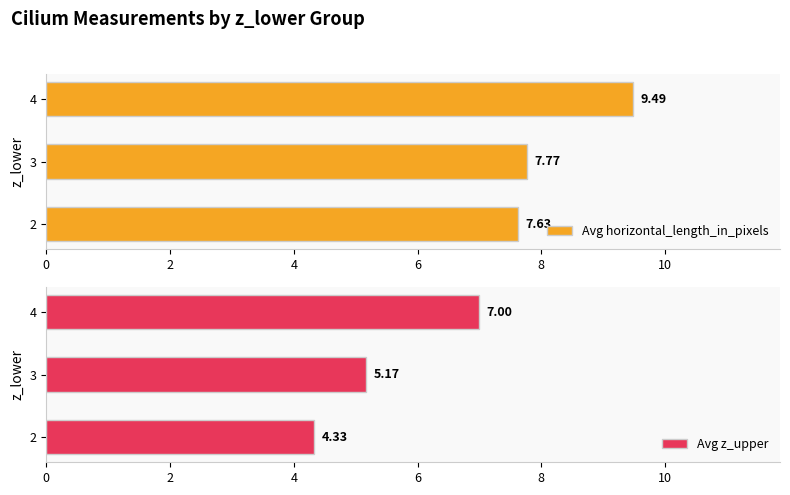

The Avg z_upper series shows 2.0 at 2. True or false?

False